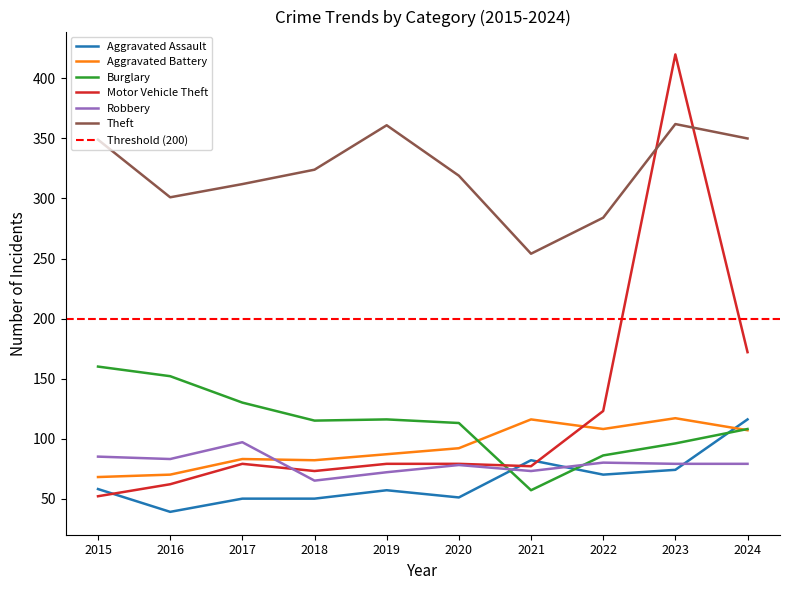

Reading left to right, extract all data points from this chart.

Aggravated Assault: 58	39	50	50	57	51	82	70	74	116
Aggravated Battery: 68	70	83	82	87	92	116	108	117	107
Burglary: 160	152	130	115	116	113	57	86	96	108
Motor Vehicle Theft: 52	62	79	73	79	79	77	123	420	172
Robbery: 85	83	97	65	72	78	73	80	79	79
Theft: 349	301	312	324	361	319	254	284	362	350